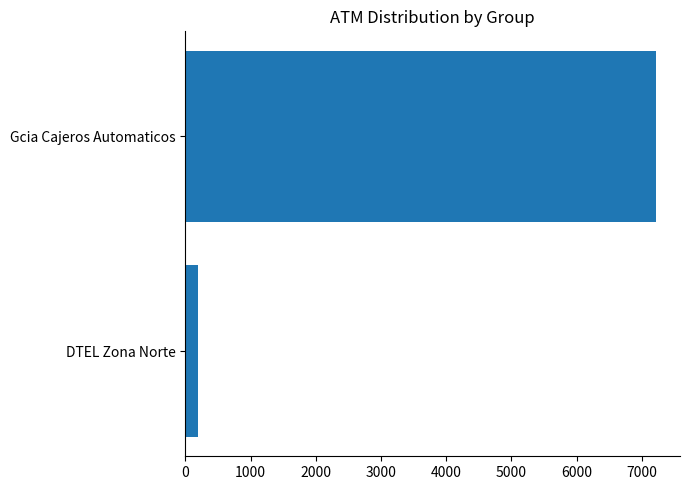

What is the maximum value shown in the chart?

7225